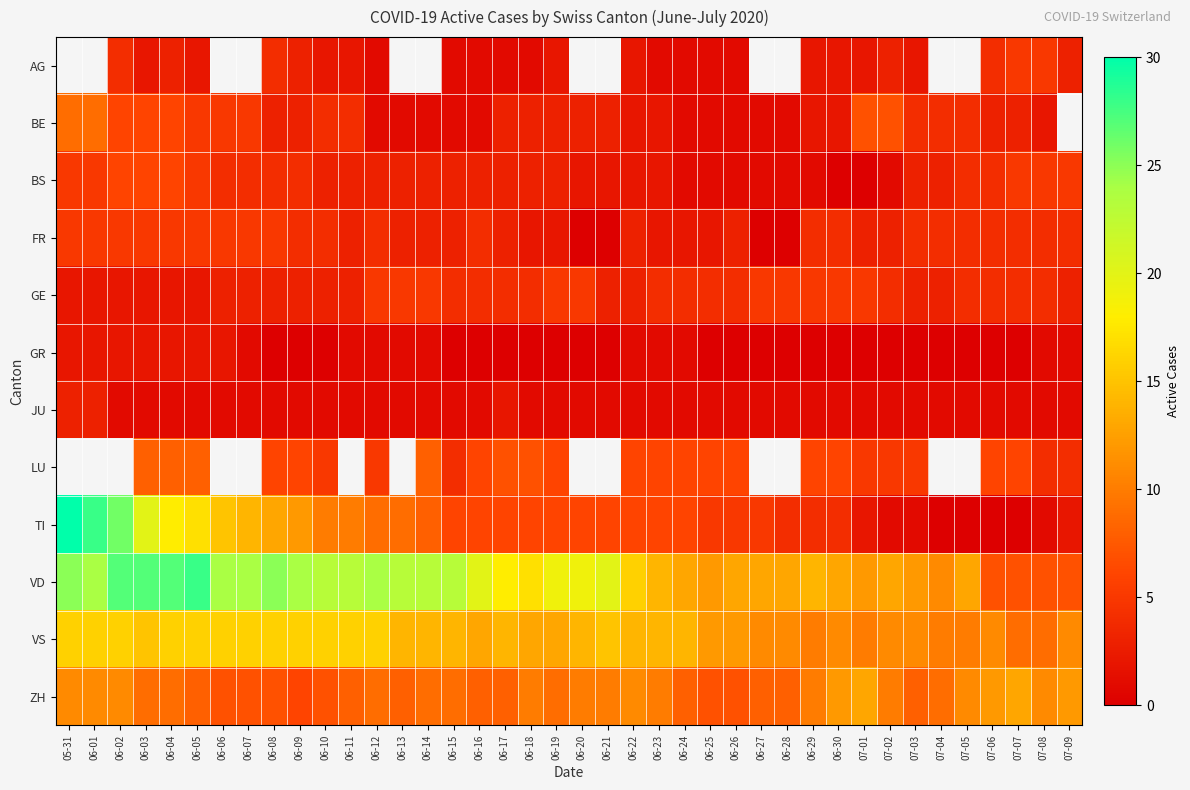

How many data points does each series have?

40